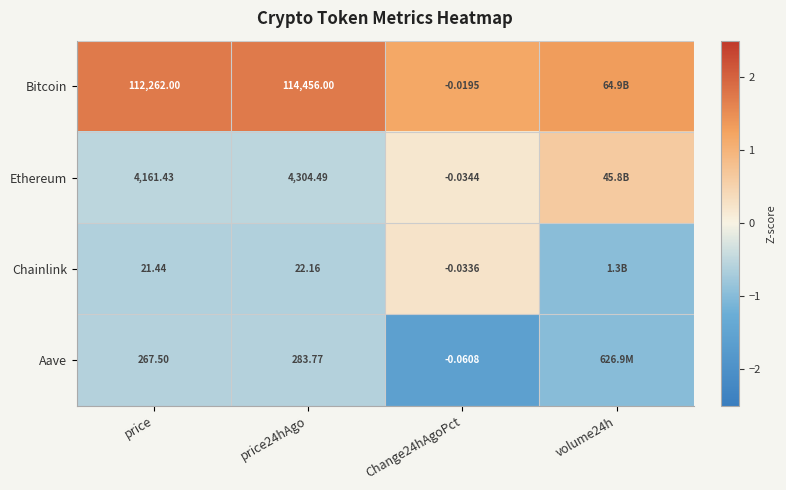

At how many categories does at least one series exceed -1?

4